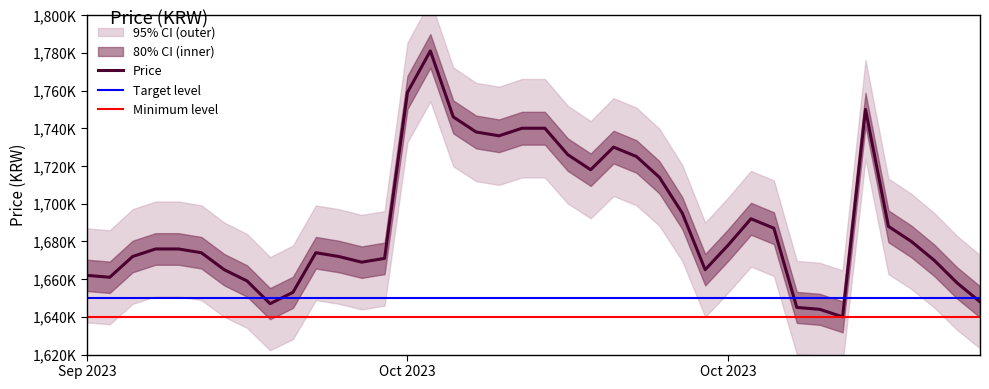

Does the chart display data point markers on the line(s)?

No